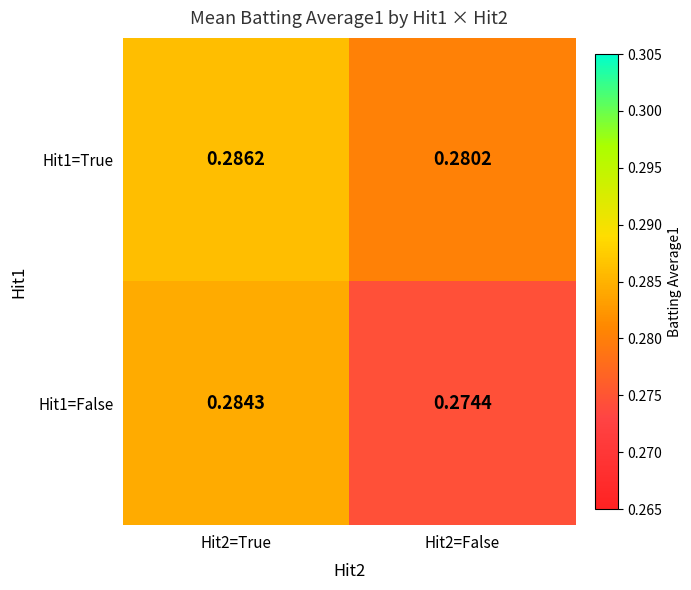

How many categories are shown in the chart?

2